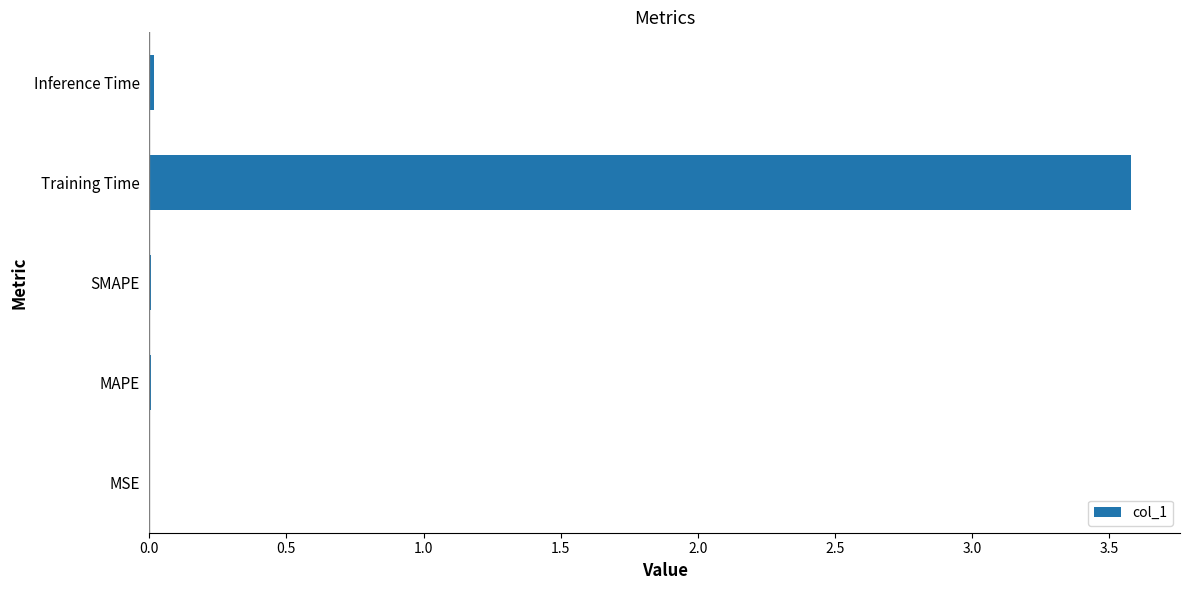

At which category does the chart reach its peak across all series?

Training Time